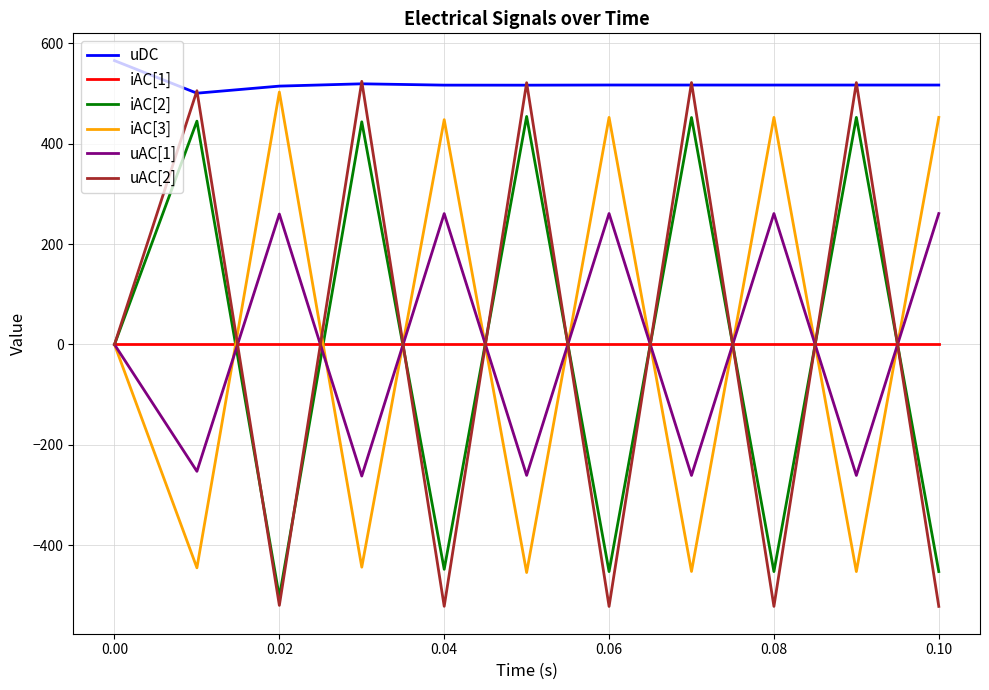

Is this an area chart (filled region under the line)?

No